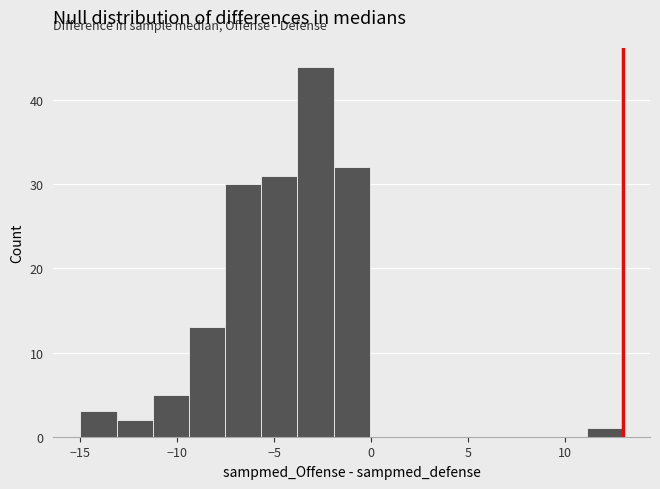

Read against the x-axis, roughly where is the centre of the tallest bar?

-3.0